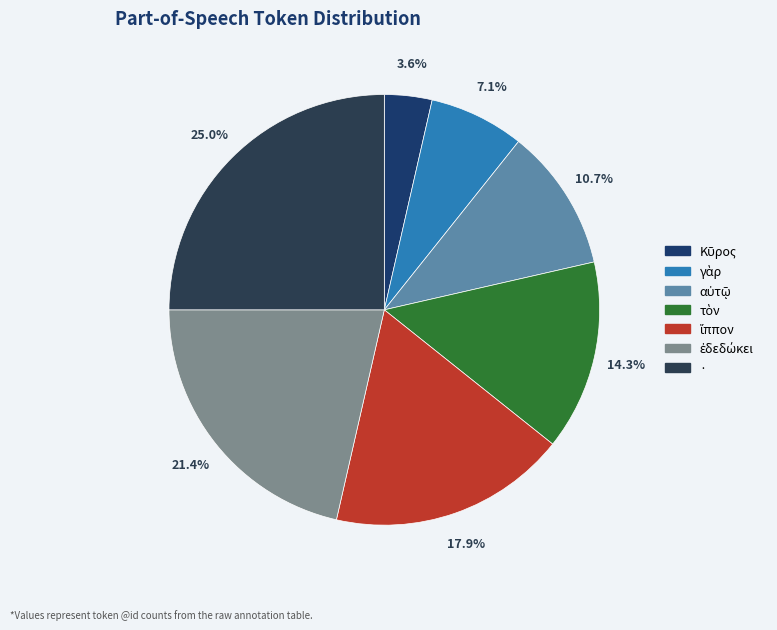

How many slices are in this pie chart?

7